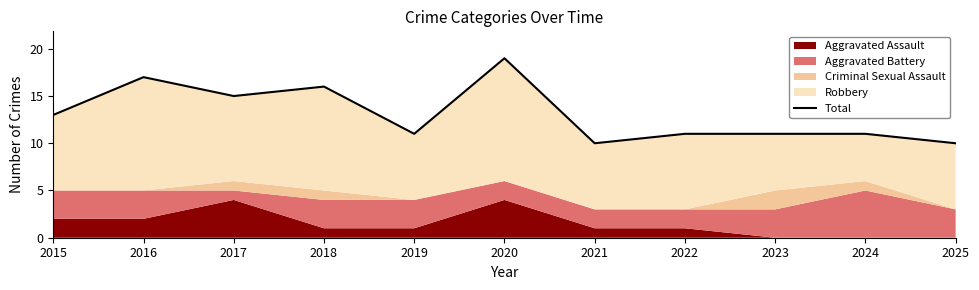

What is the ratio of the value at 2025 to the value at 2019?

0.9